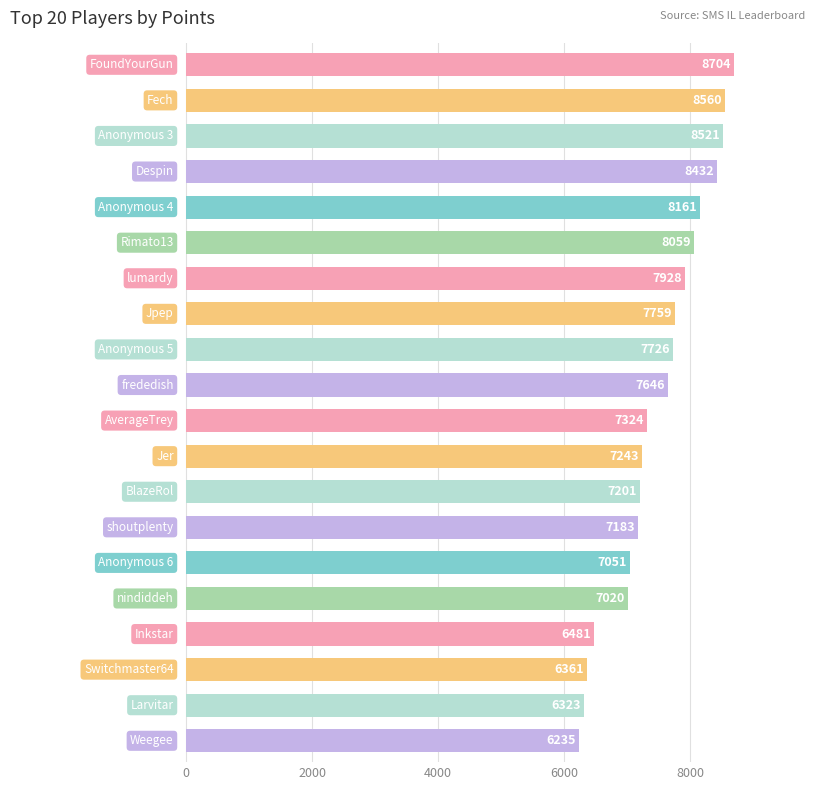

What is the maximum value shown in the chart?

8704